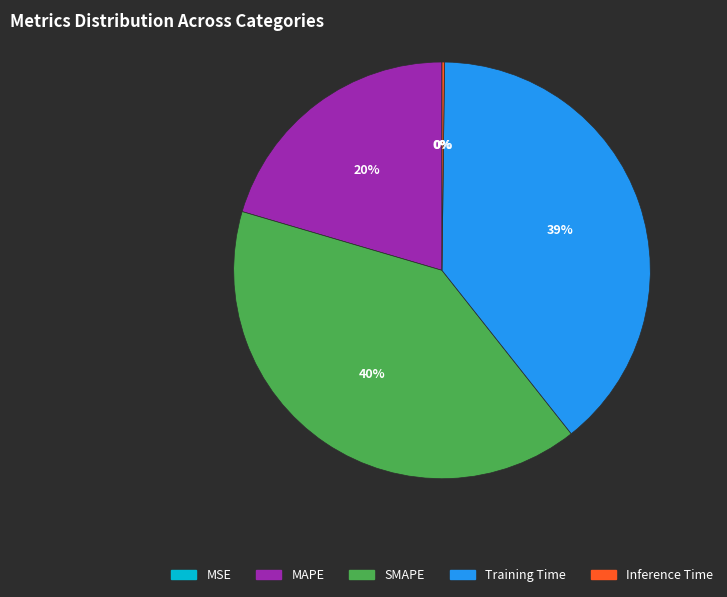

What percentage is the Training Time slice, to the nearest percent?

39%